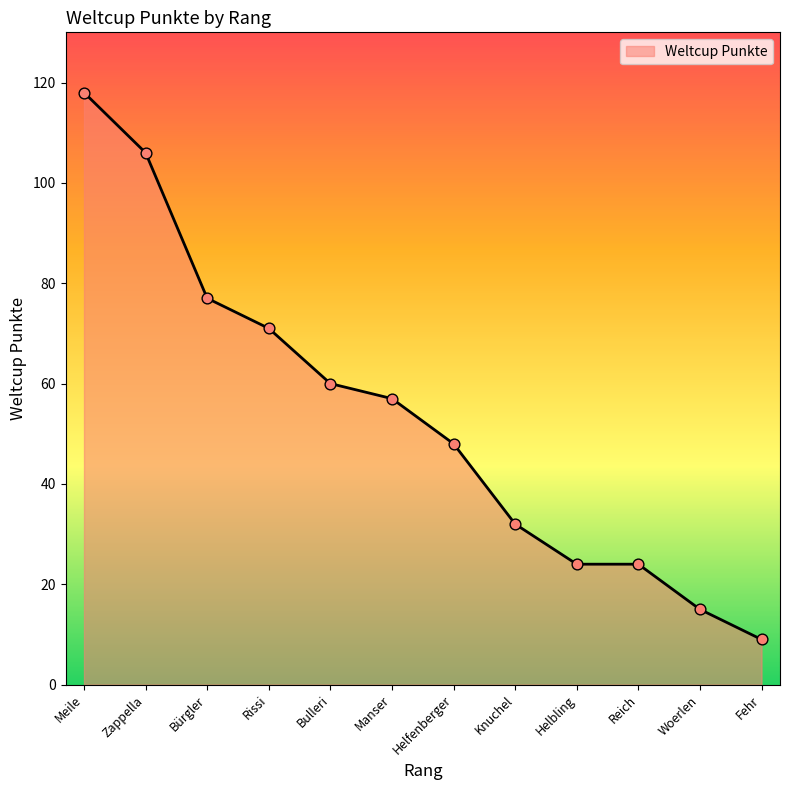

Which has a higher value, Manser or Bulleri?

Bulleri